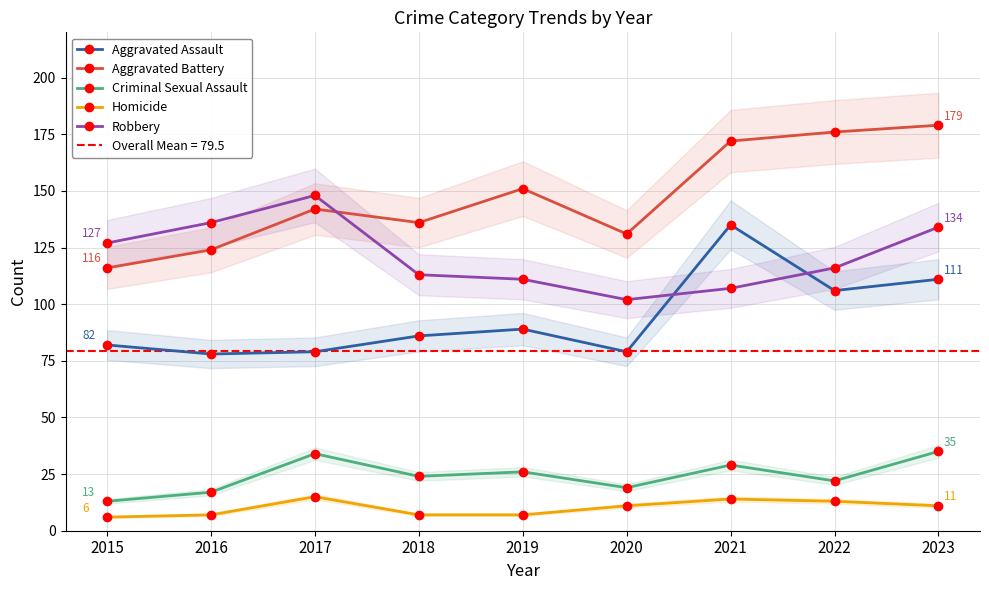

At which category does Criminal Sexual Assault reach its first local peak?

2017